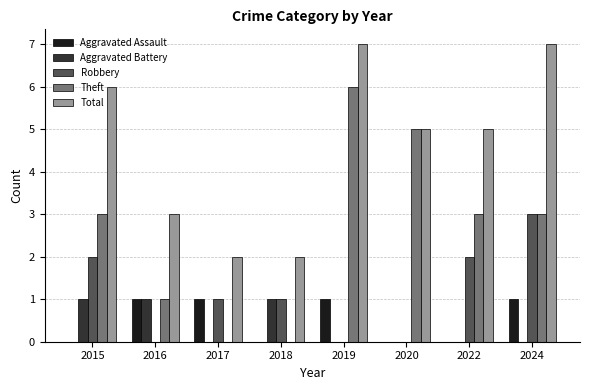

Count the number of data series in this chart.

5